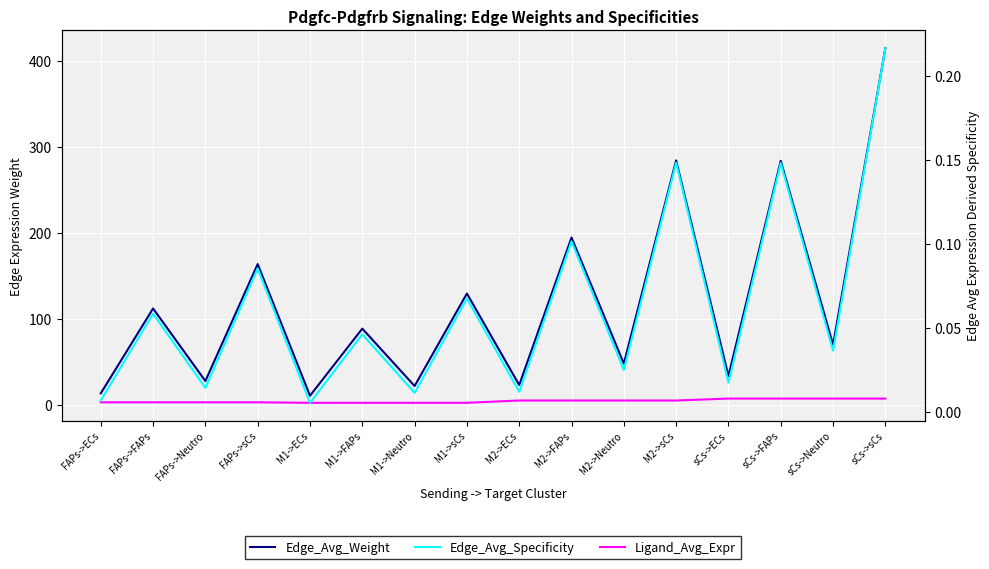

Which series has the largest total across all categories?

Edge_Avg_Weight